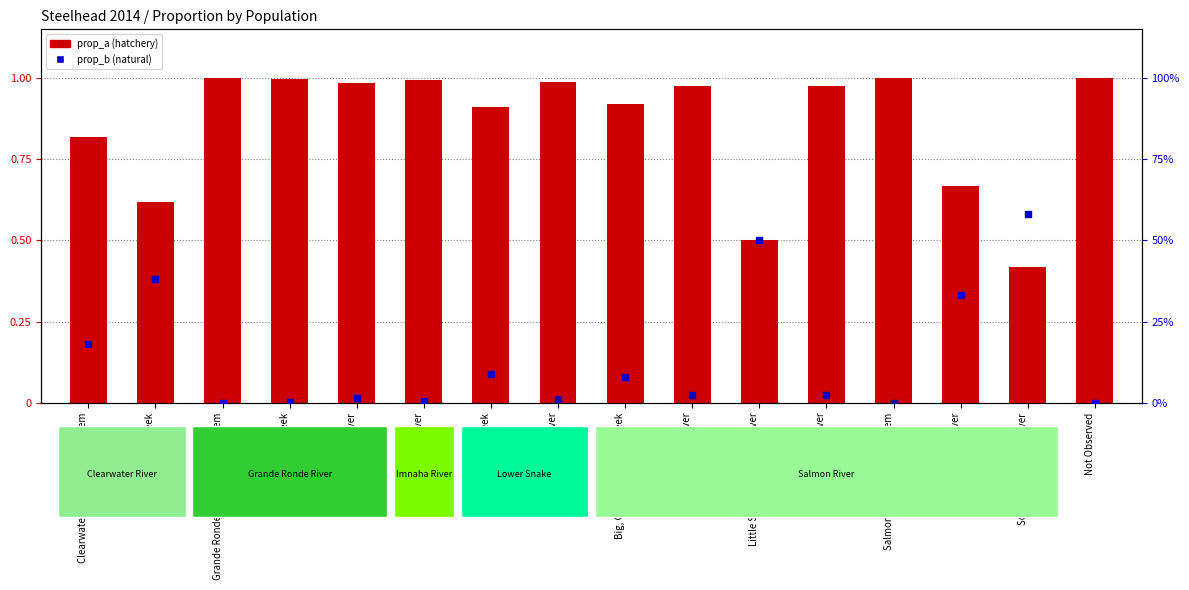

Which series reaches the minimum Y coordinate?

prop_b (natural)